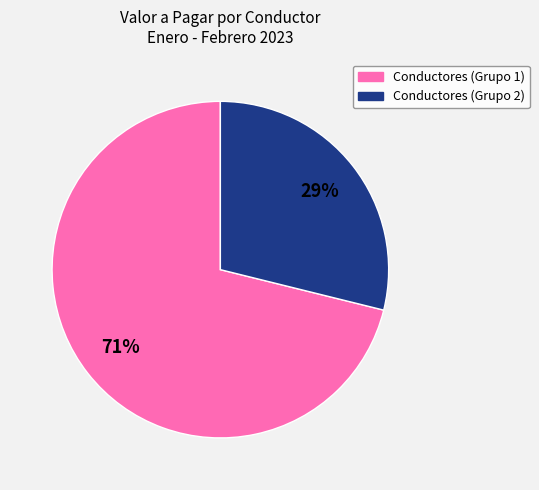

To the nearest percent, what is the difference between the largest and smallest slice percentages?

42%